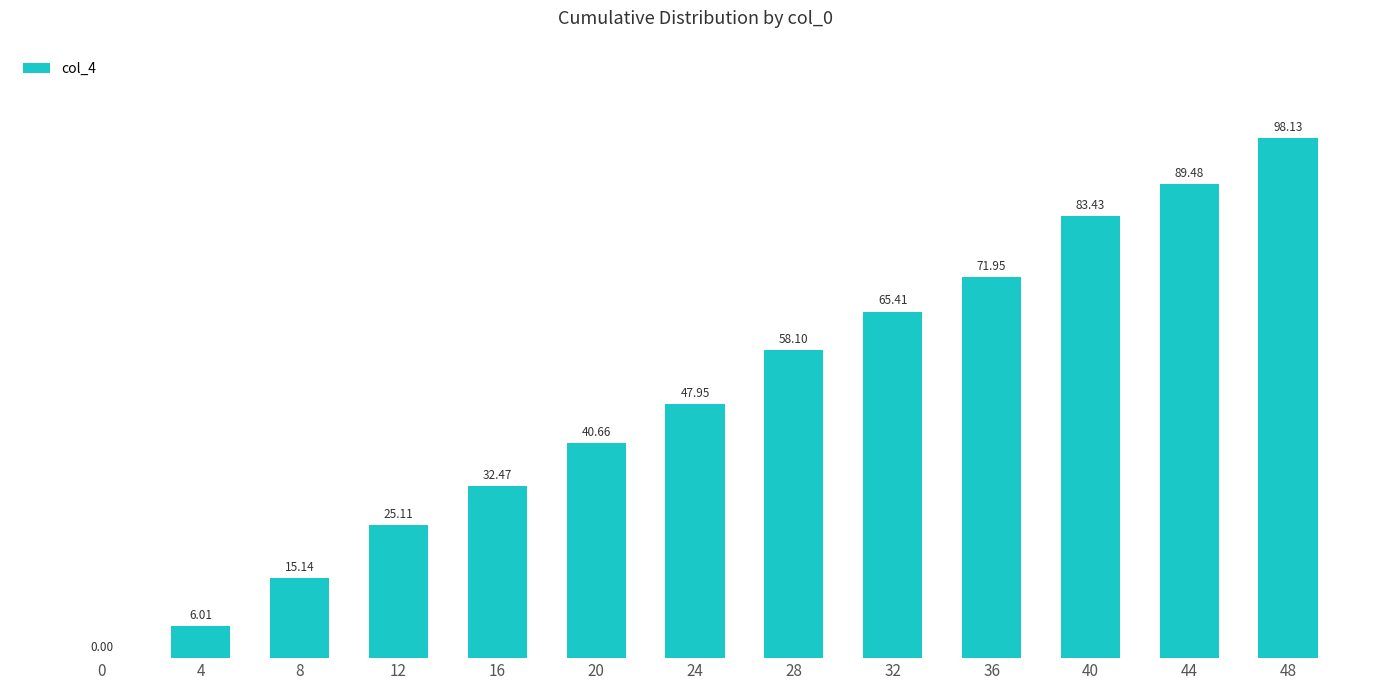

What is the sum of all values?

633.8